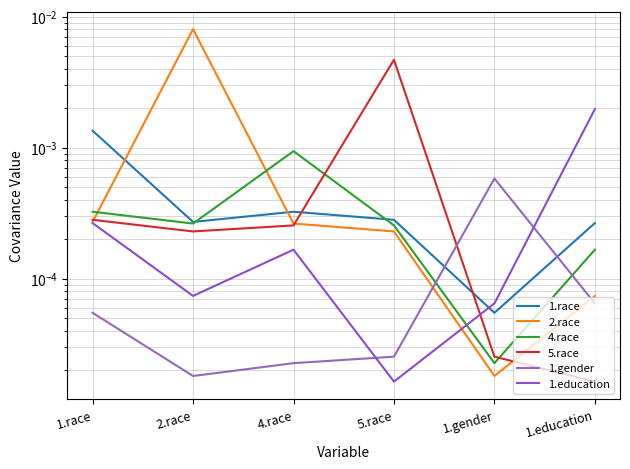

After their last crossing, which series has the higher values: 1.gender or 1.race?

1.race